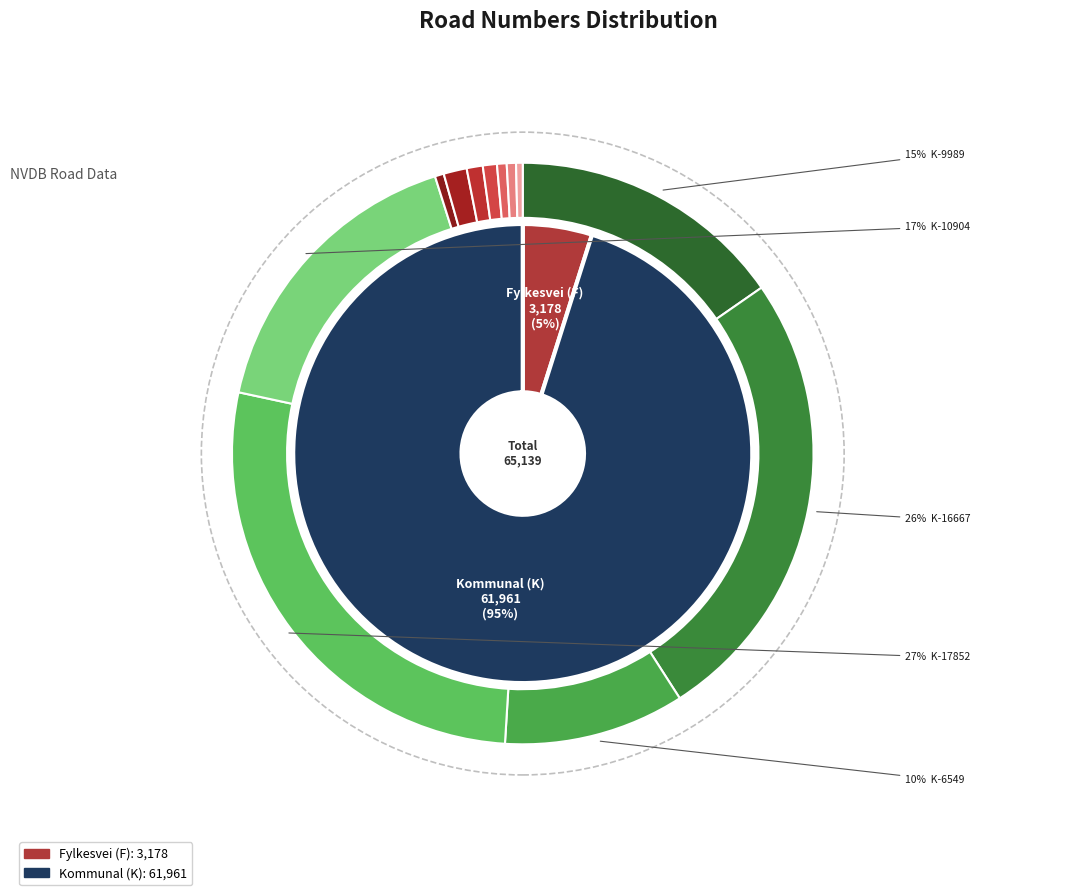

To the nearest percent, what is the average slice percentage?

8%